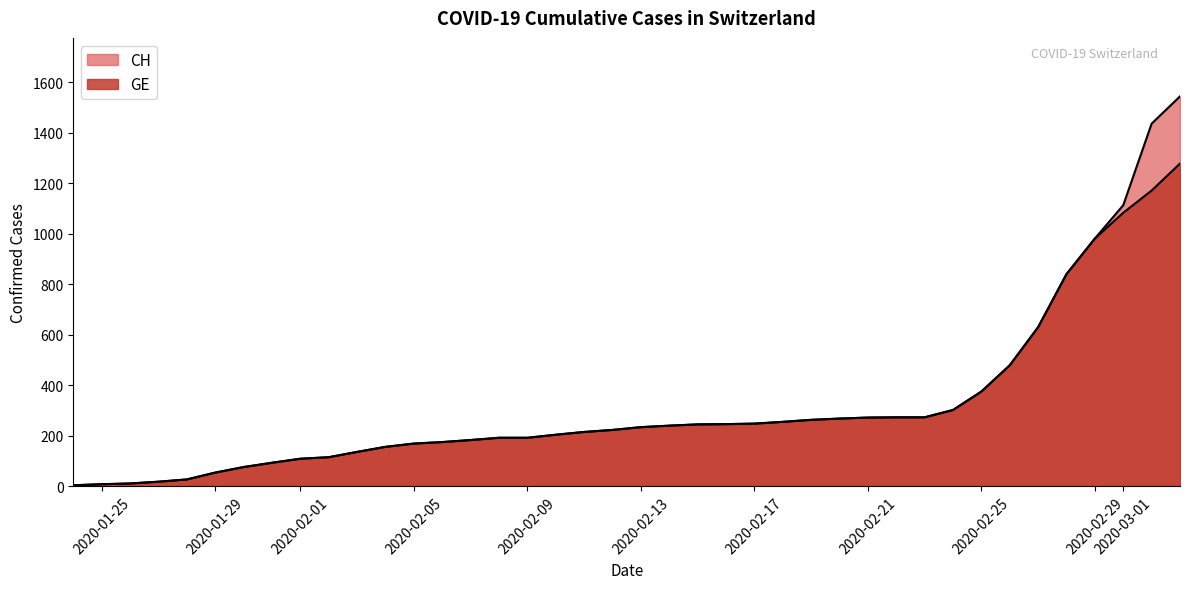

True or false: GE and CH cross at least once.

False